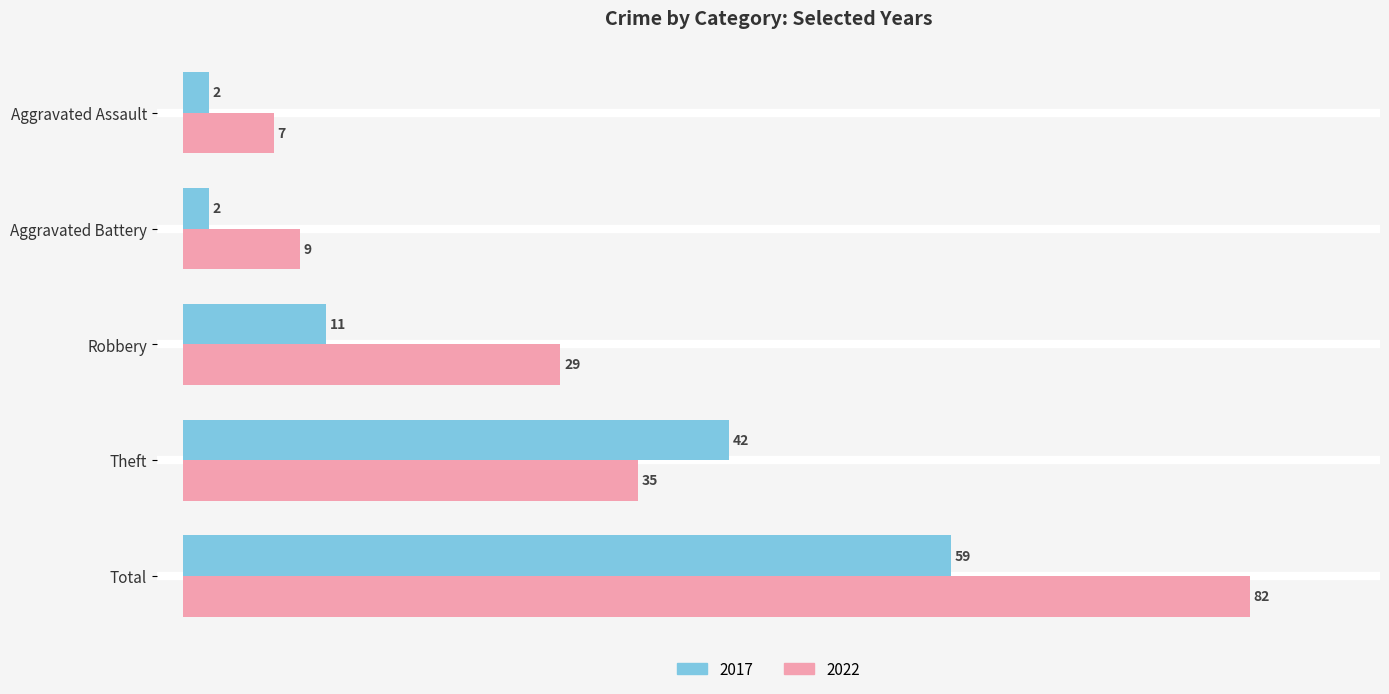

Where is 2017 nearest to the value 30?

Theft